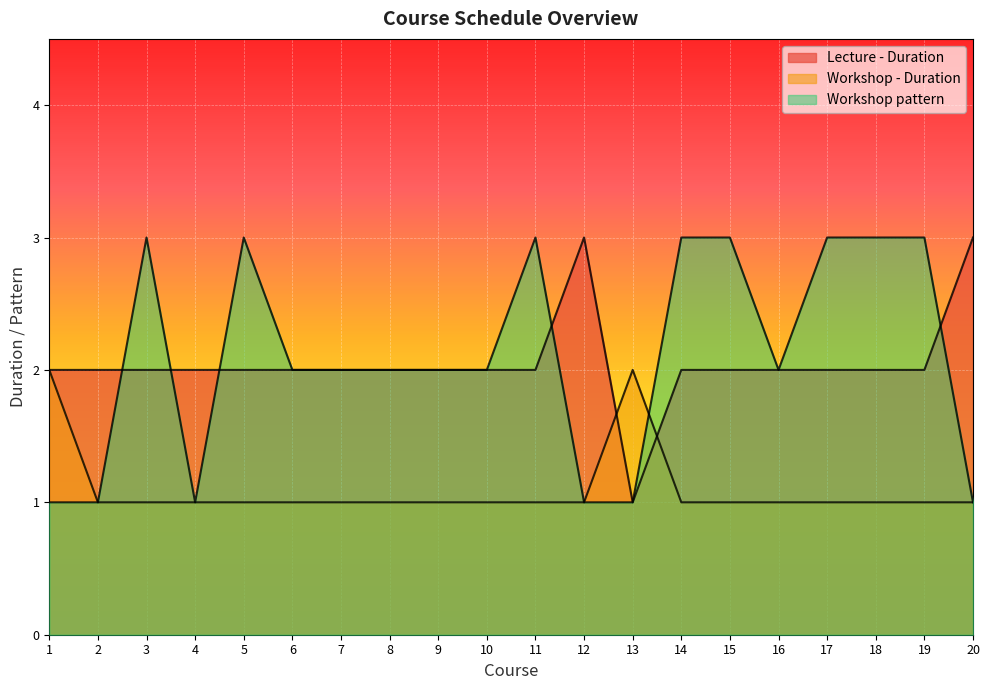

Between 19 and 3, which is larger?

19